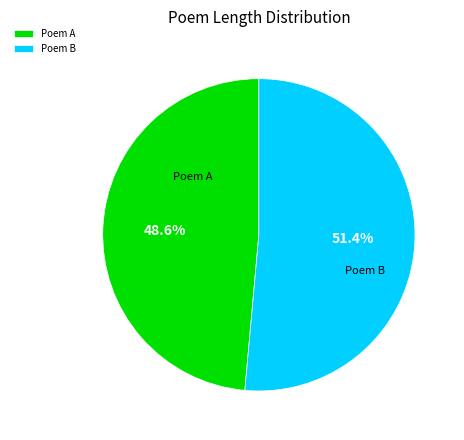

Count the number of slices in the pie.

2